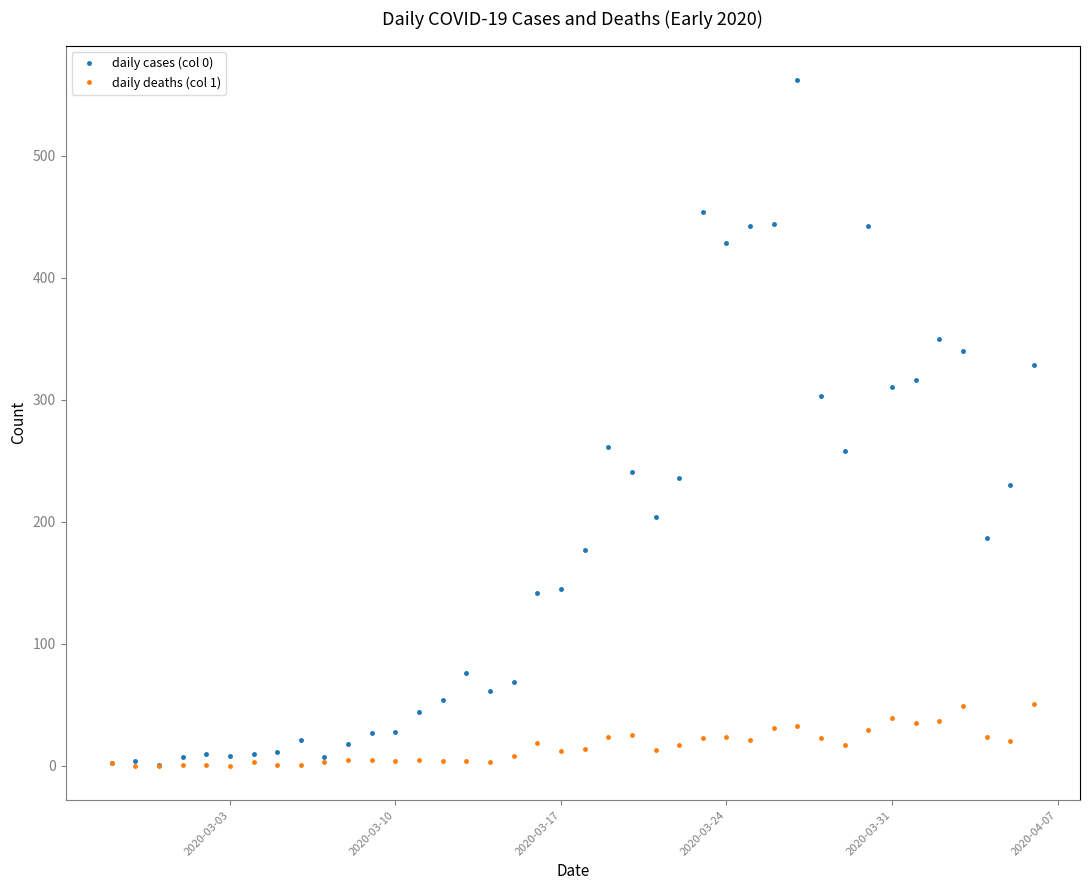

How many lines are shown in the chart?

2